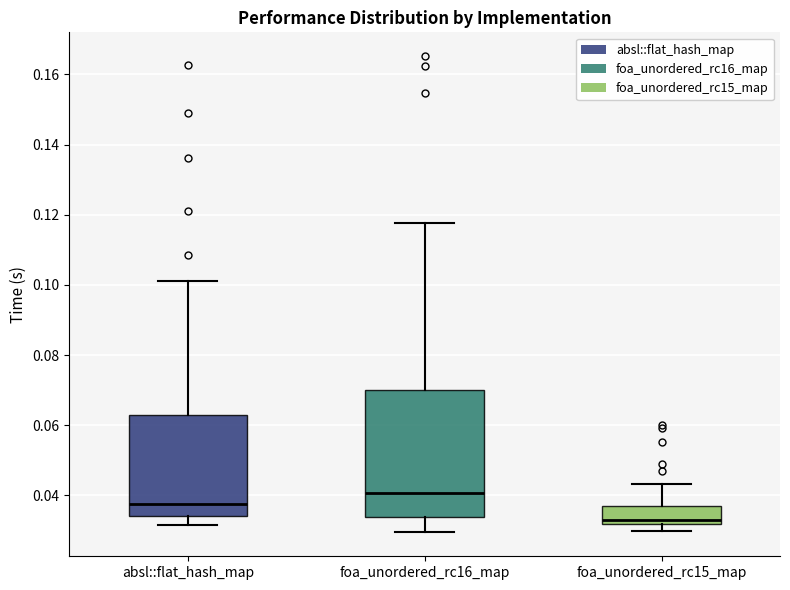

Comparing the boxes themselves (not the whiskers), which one is the tallest?

foa_unordered_rc16_map